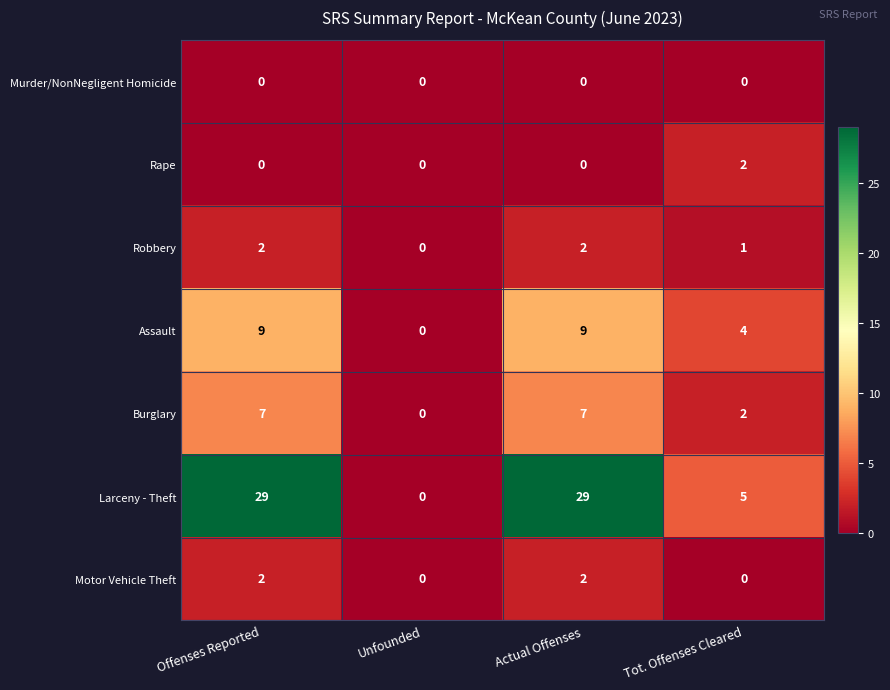

Is it true that Assault equals 9 at Offenses Reported?

True